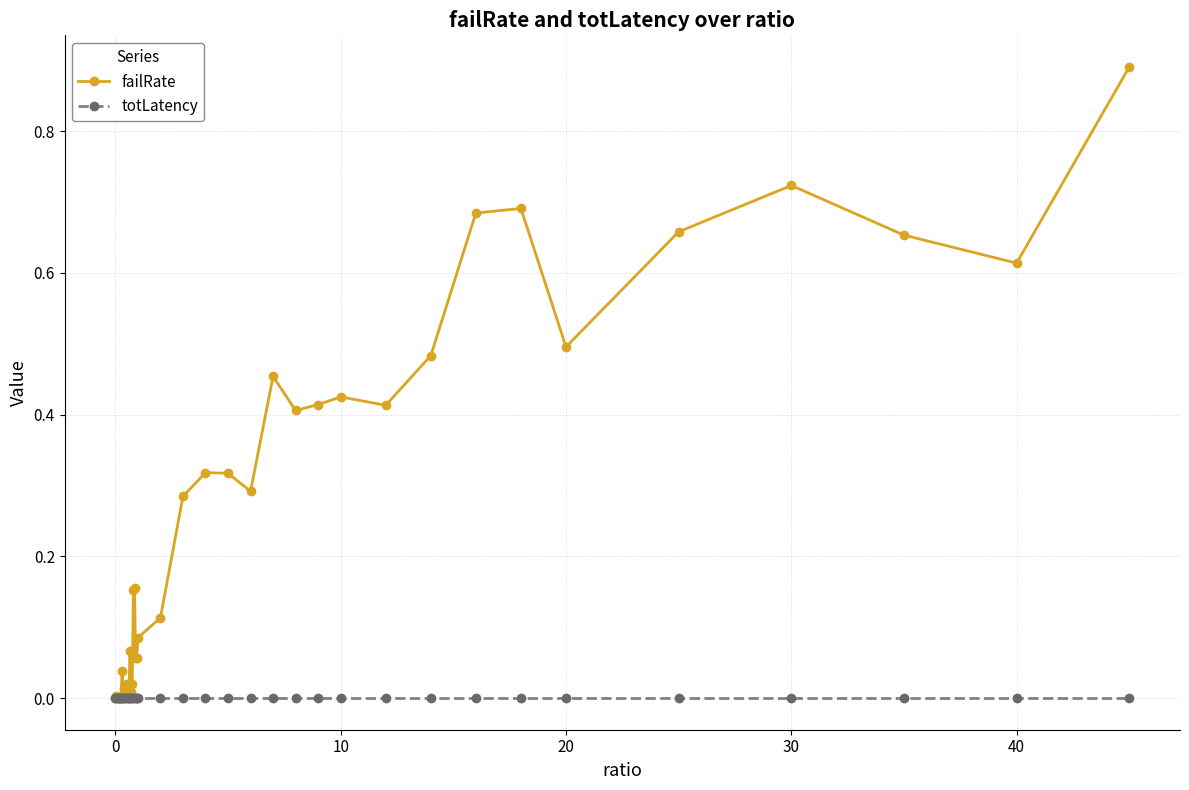

Rank the series by their maximum value, from lowest to highest.

totLatency, failRate